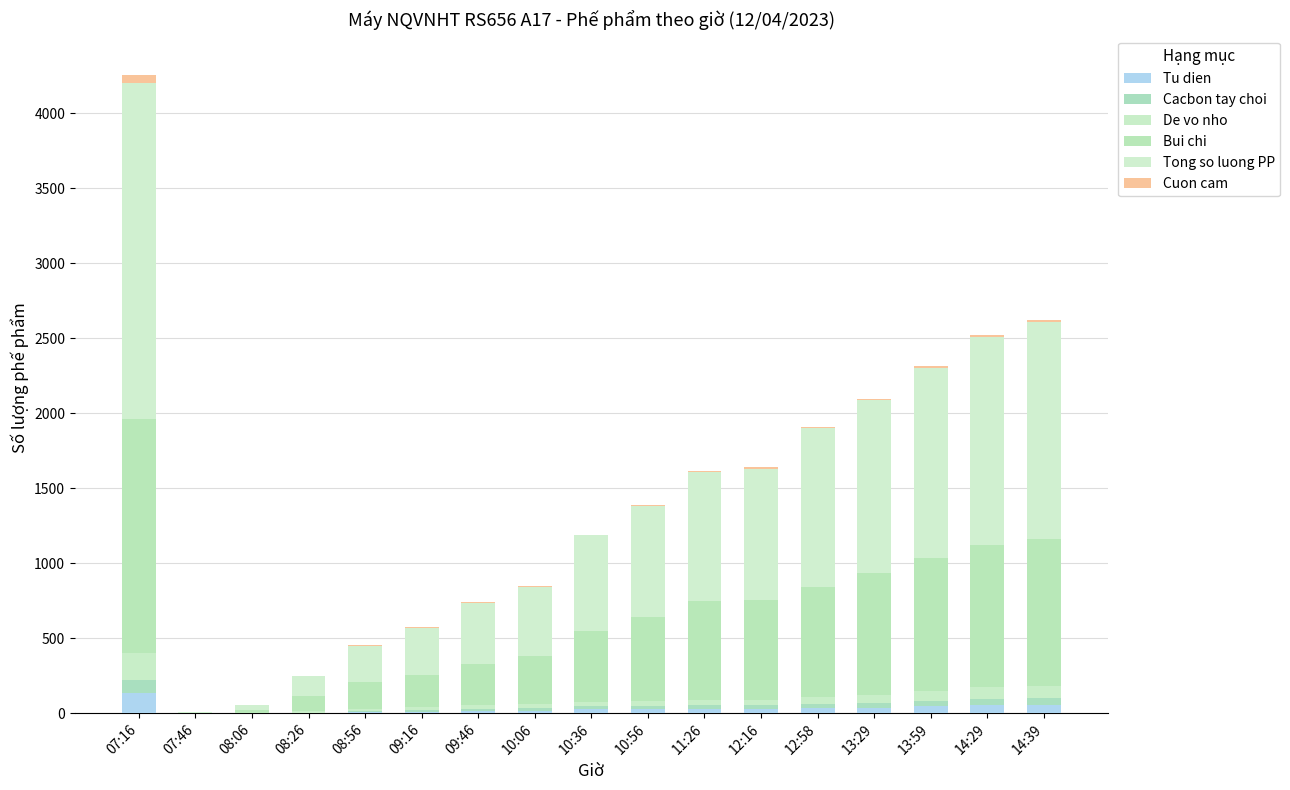

Count the number of data series in this chart.

6